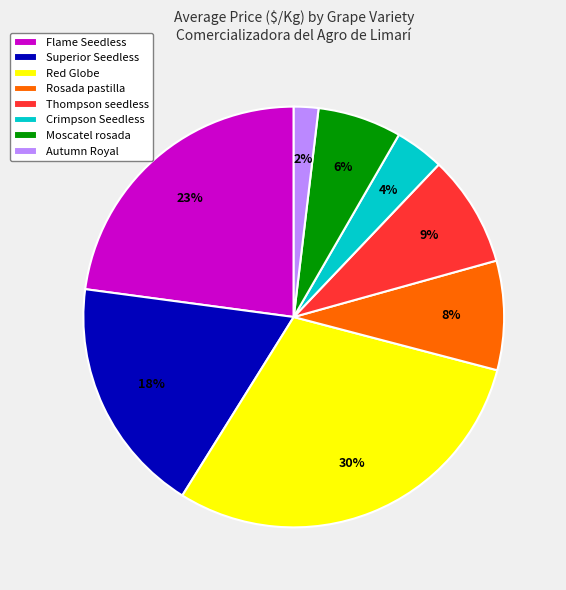

To the nearest percent, what is the difference between the largest and smallest slice percentages?

28%